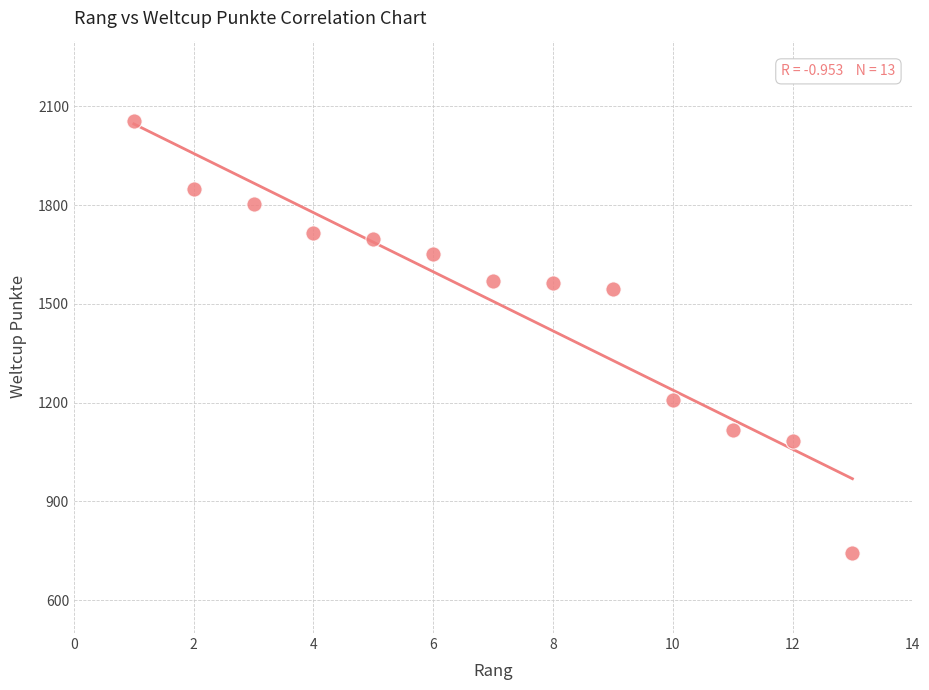

What is the range of X values (max minus min)?

12